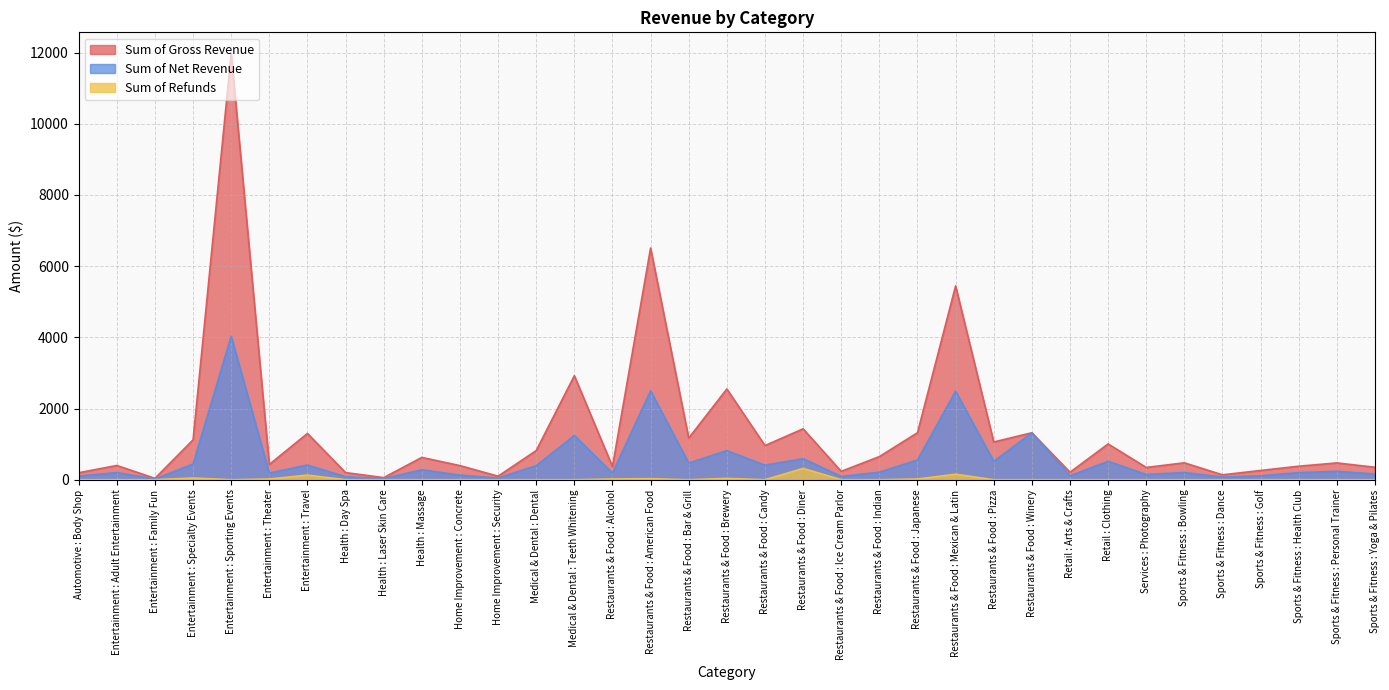

True or false: Sum of Gross Revenue has a value of 99.0 at Home Improvement : Security.

True